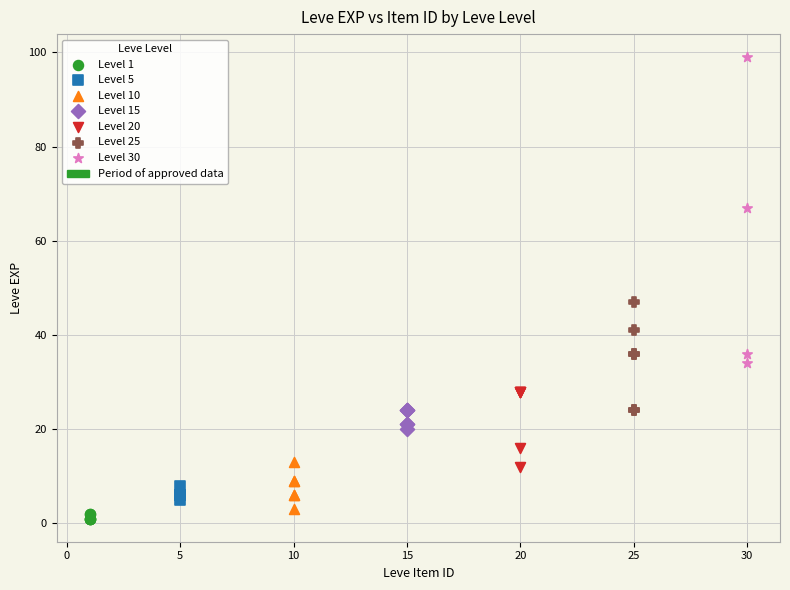

Which series contains the highest Y value?

Level 30